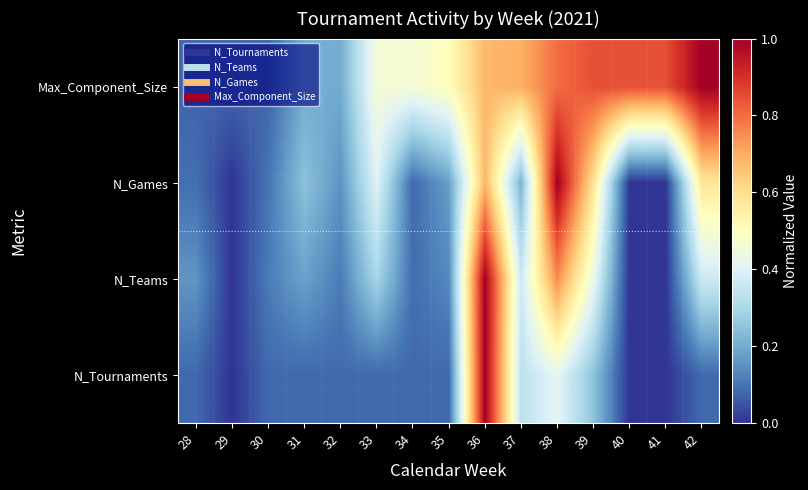

Reading left to right, what are all the values shown in this chart?

N_Tournaments: 28=0.1	29=0.0	30=0.1	31=0.1	32=0.1	33=0.1	34=0.1	35=0.1	36=1.0	37=0.3	38=0.4	39=0.2	40=0.0	41=0.0	42=0.1
N_Teams: 28=0.2	29=0.0	30=0.1	31=0.2	32=0.1	33=0.3	34=0.1	35=0.1	36=1.0	37=0.4	38=0.8	39=0.4	40=0.0	41=0.0	42=0.4
N_Games: 28=0.1	29=0.0	30=0.1	31=0.2	32=0.2	33=0.4	34=0.1	35=0.2	36=0.7	37=0.2	38=1.0	39=0.6	40=0.0	41=0.0	42=0.6
Max_Component_Size: 28=0.1	29=0.1	30=0.1	31=0.2	32=0.2	33=0.5	34=0.5	35=0.5	36=0.7	37=0.7	38=0.8	39=0.8	40=0.8	41=0.8	42=1.0